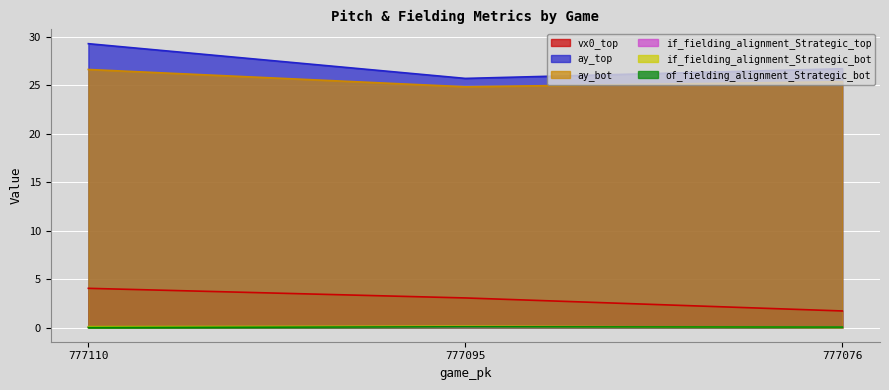

Is the value of of_fielding_alignment_Strategic_bot at 777076 greater than the value of ay_bot at 777095?

No